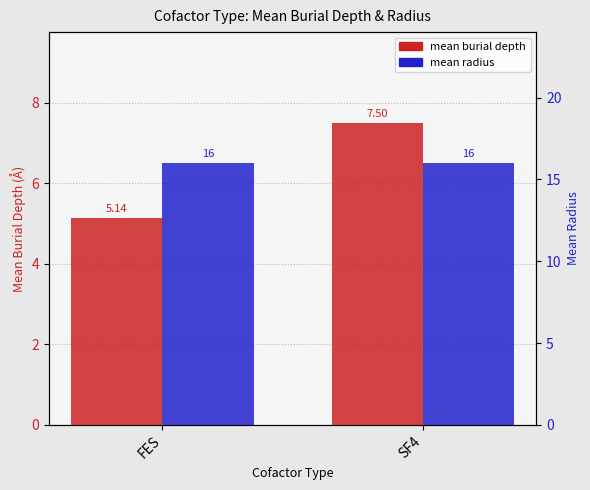

What is the difference between the highest and lowest values at FES?

10.9